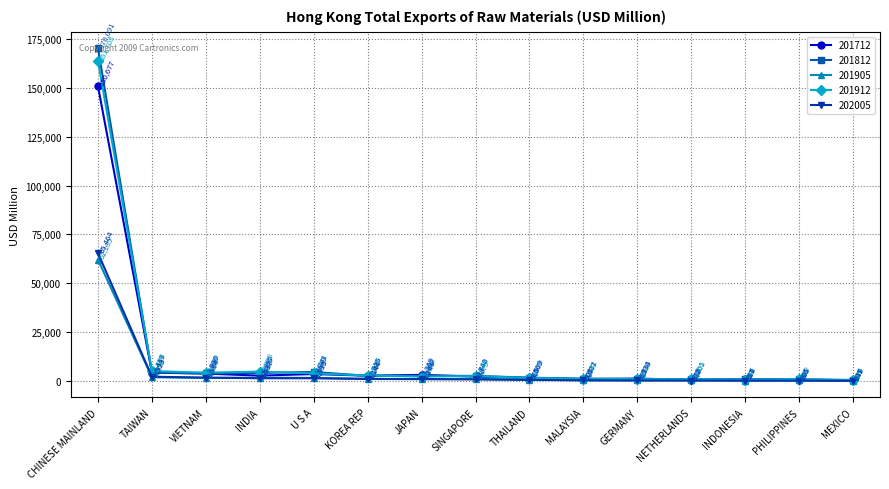

Where is the first local minimum for 201905?

VIETNAM